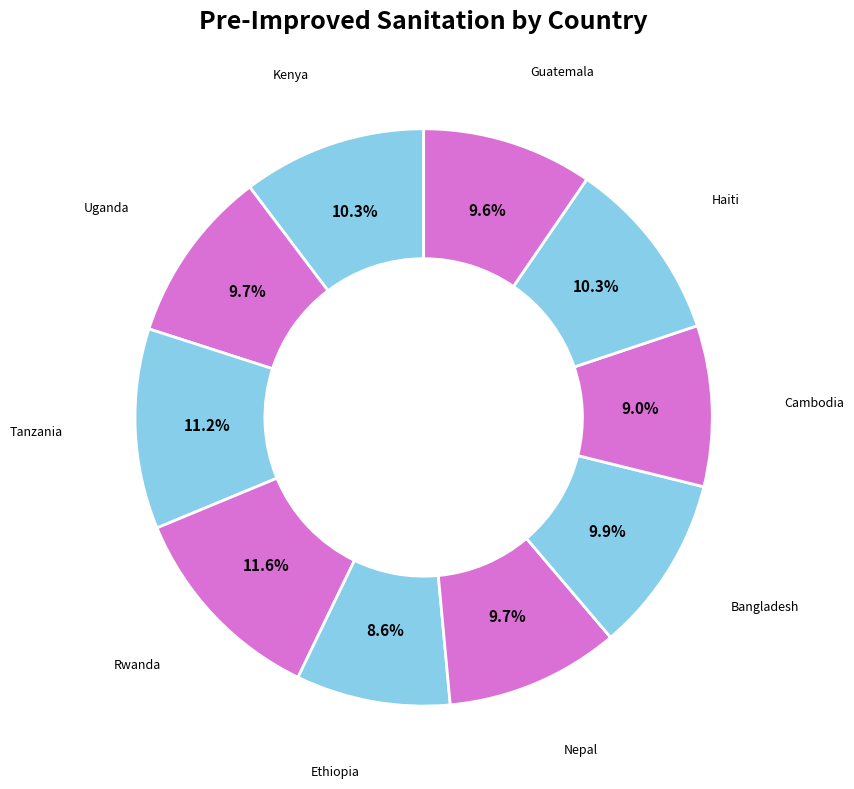

Which category has the smallest portion of the pie?

Ethiopia